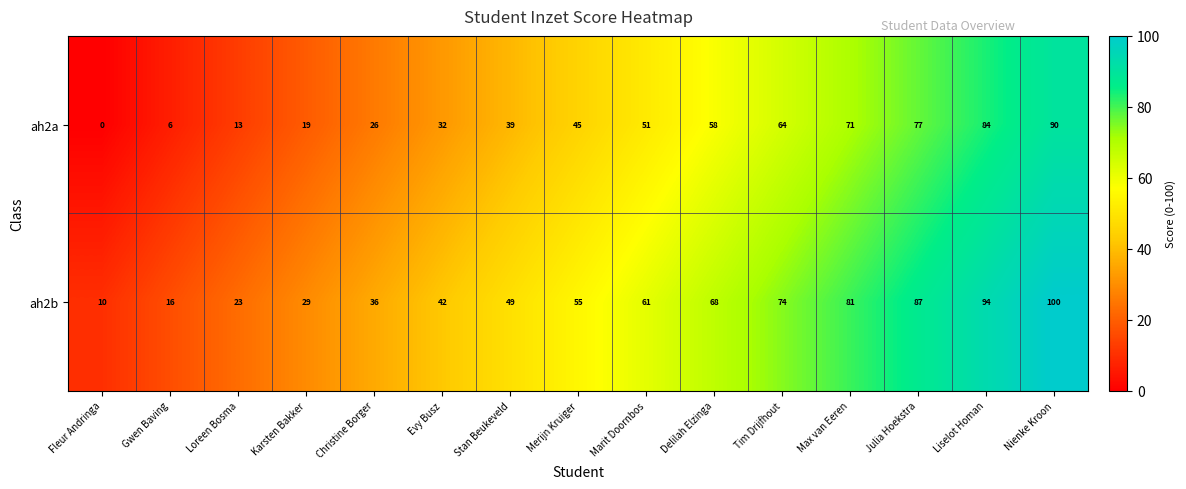

What is the average value of the ah2b series?

55